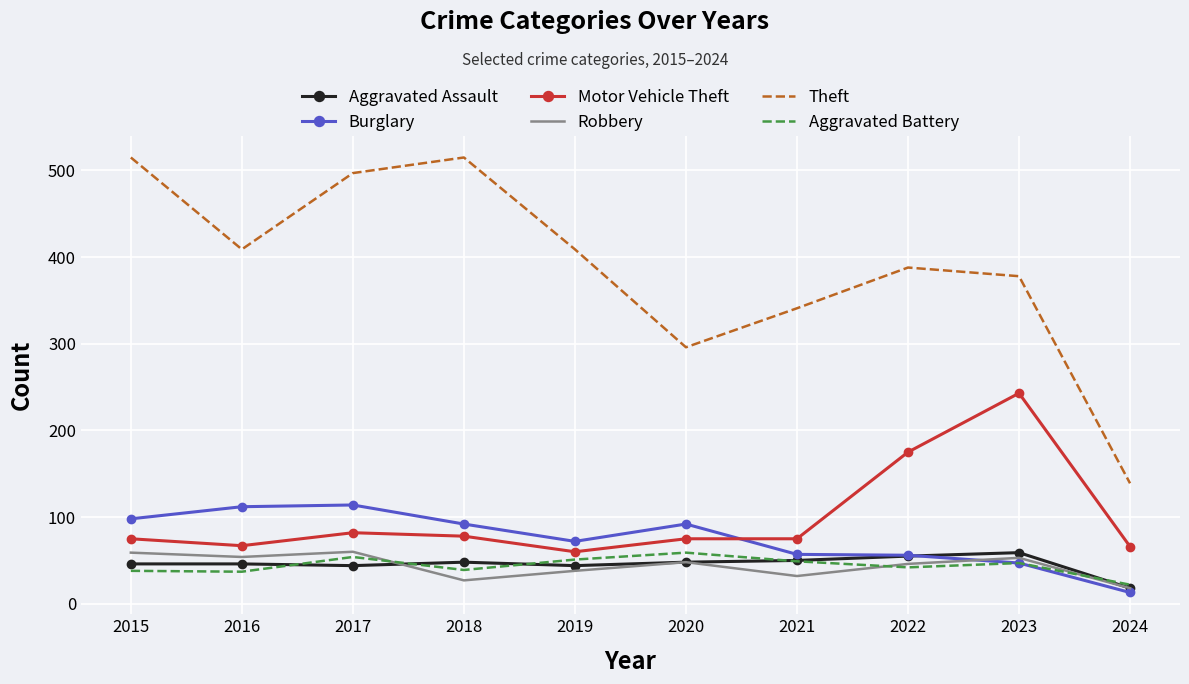

What is the difference between the maximum and minimum values in the Robbery series?

42